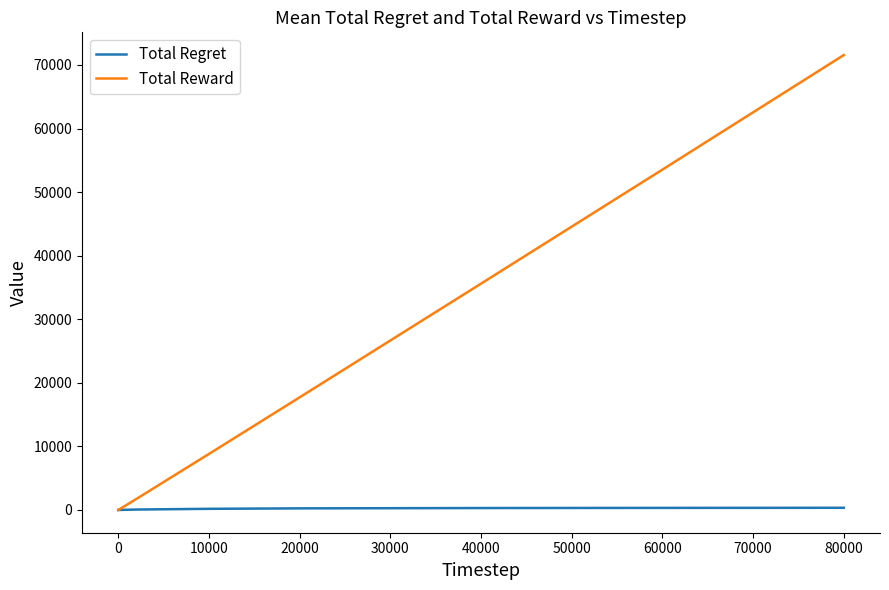

Which series has the largest total across all categories?

Total Reward